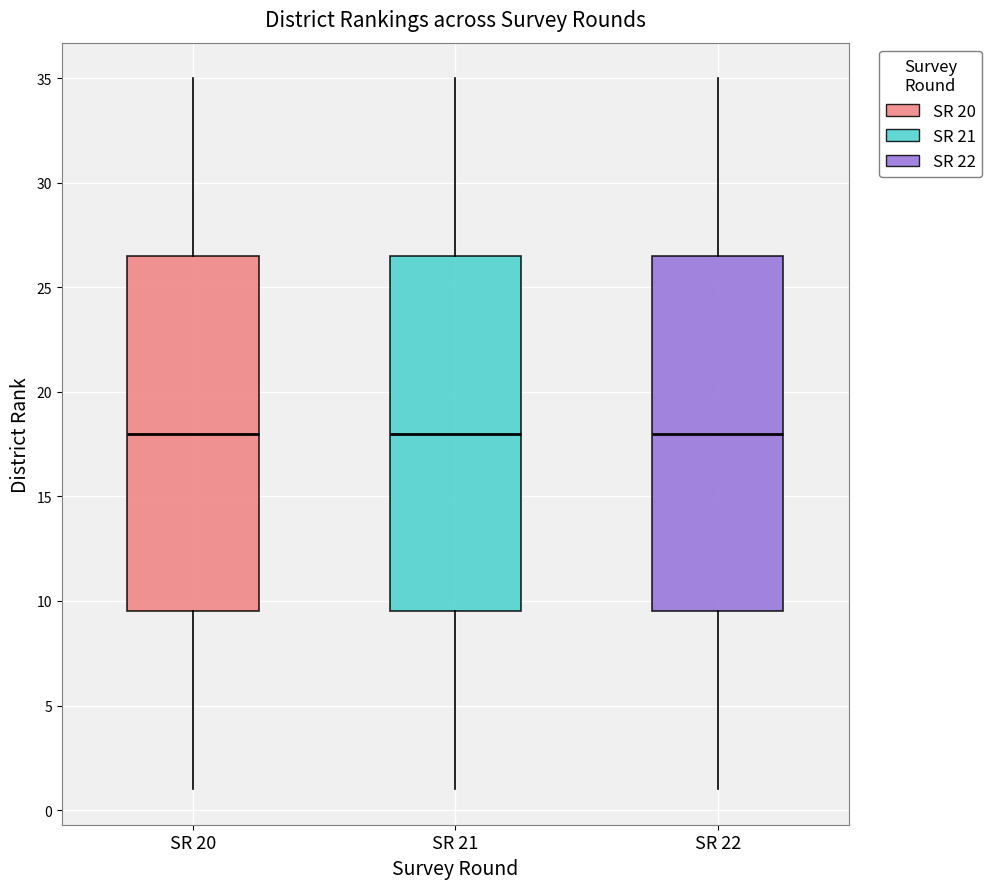

Reading left to right, transcribe this box plot: for each box, give where its median line is, the range the box spans, and where its two whiskers end, as read against the y-axis. The values are not printed on the chart, so give them approximately, as read against the axis.

SR 20: median 18.0, box 9.5 to 26.5, whiskers 1.0 to 35.0
SR 21: median 18.0, box 9.5 to 26.5, whiskers 1.0 to 35.0
SR 22: median 18.0, box 9.5 to 26.5, whiskers 1.0 to 35.0